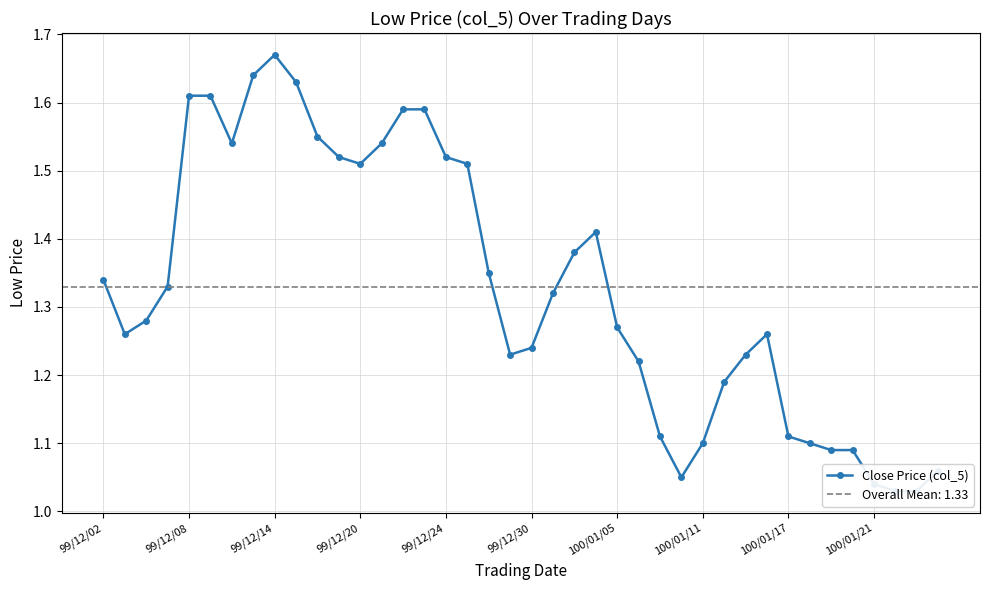

Reading left to right, what are all the values shown in this chart?

1.3	1.3	1.3	1.3	1.6	1.6	1.5	1.6	1.7	1.6	1.6	1.5	1.5	1.5	1.6	1.6	1.5	1.5	1.4	1.2	1.2	1.3	1.4	1.4	1.3	1.2	1.1	1.1	1.1	1.2	1.2	1.3	1.1	1.1	1.1	1.1	1.0	1.0	1.0	1.1